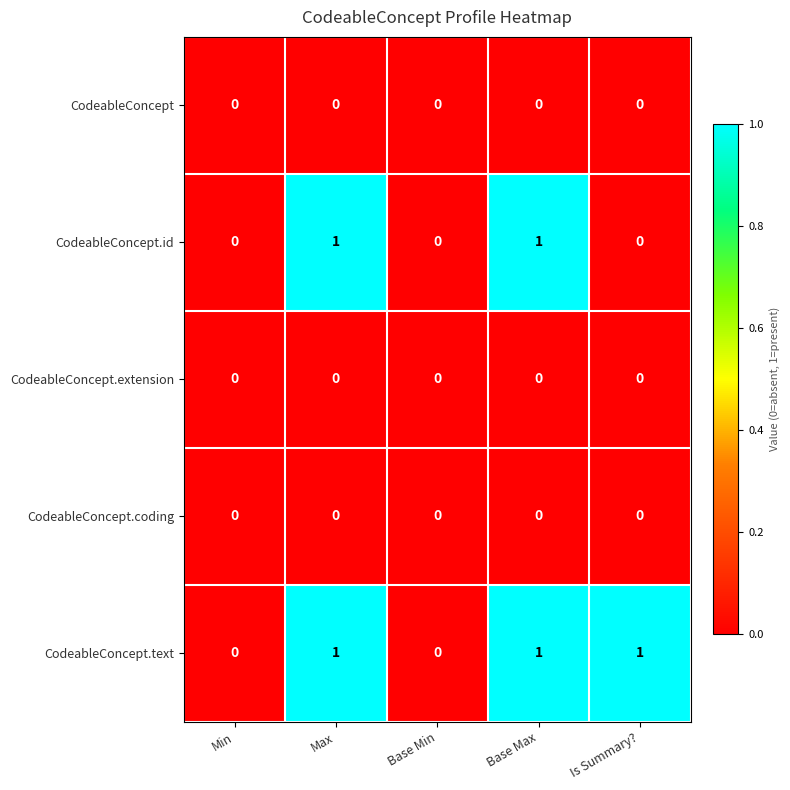

The CodeableConcept.id series shows 0 at Base Min. True or false?

True